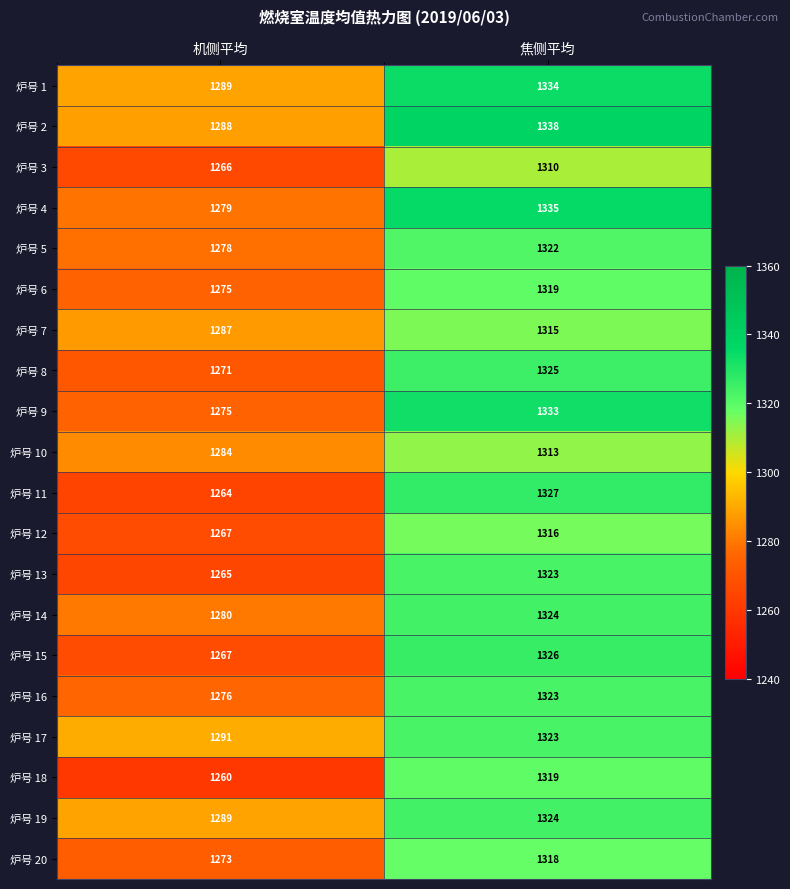

At which category is the sum across all series the highest?

焦侧平均